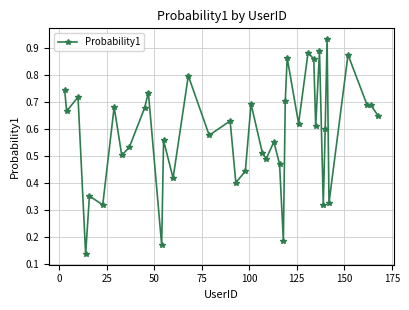

What is the sum of all values?

23.4